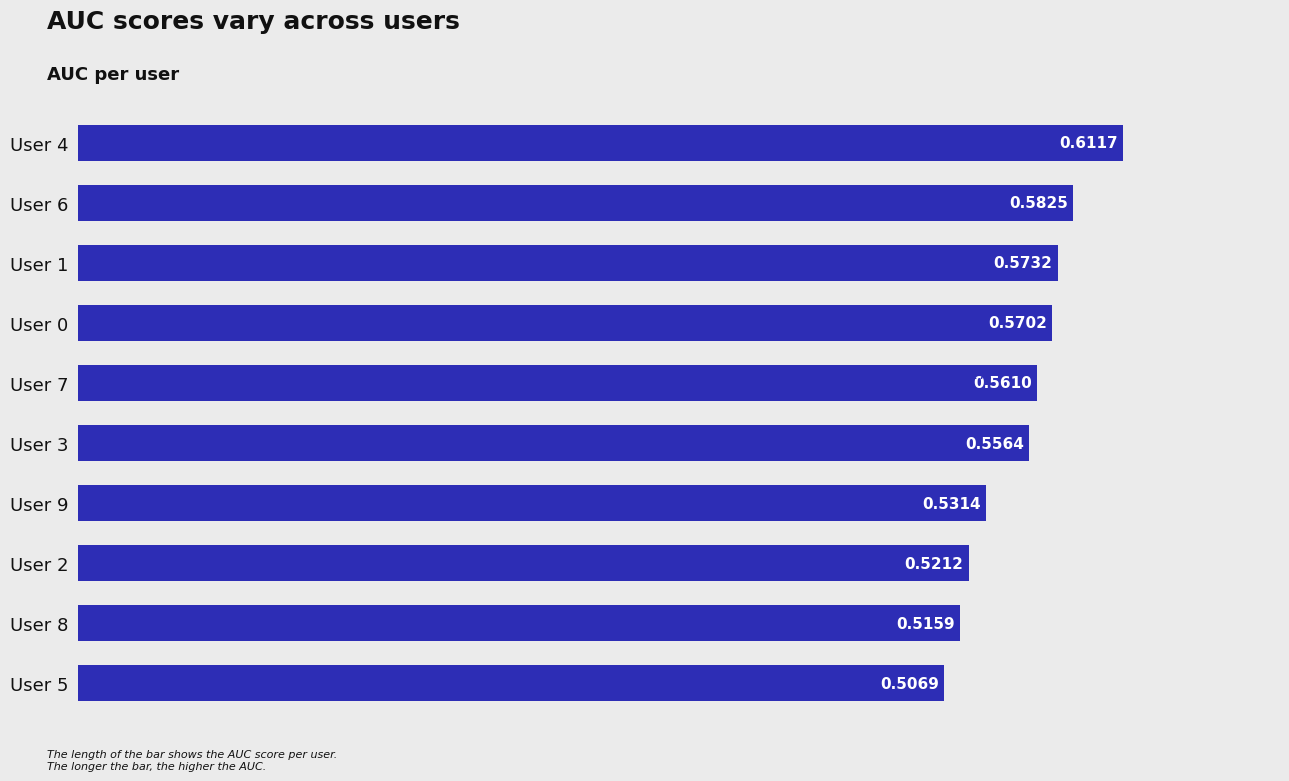

Which has a higher value, User 8 or User 9?

User 9